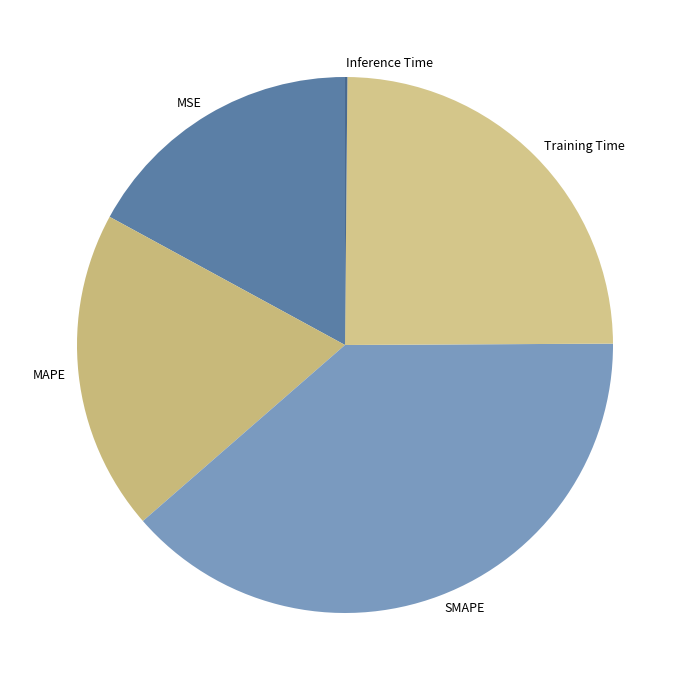

Which slice is the largest?

SMAPE